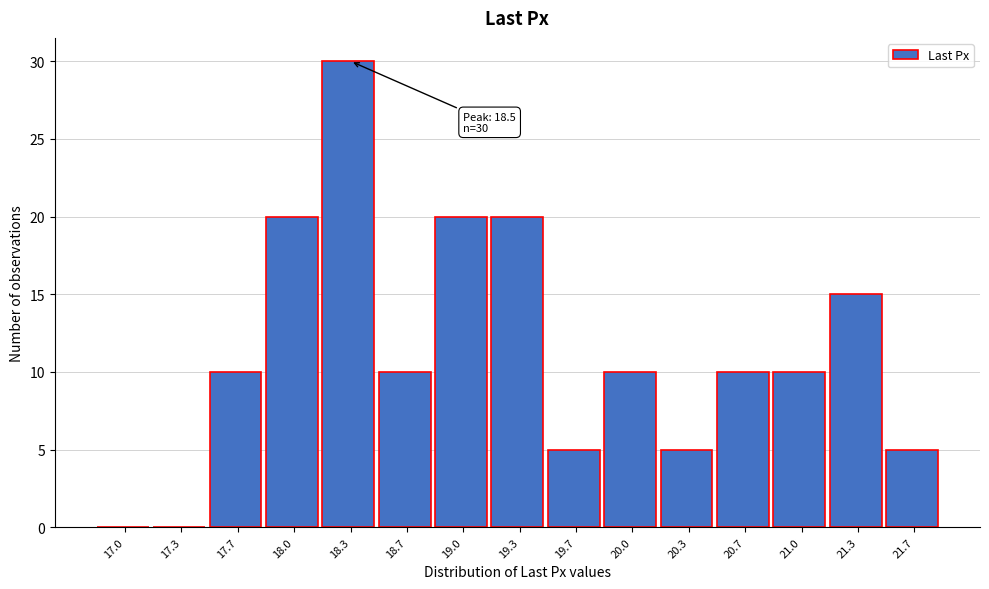

Reading left to right, extract all data points from this chart.

17.0=0	17.3=0	17.7=10	18.0=20	18.3=30	18.7=10	19.0=20	19.3=20	19.7=5	20.0=10	20.3=5	20.7=10	21.0=10	21.3=15	21.7=5